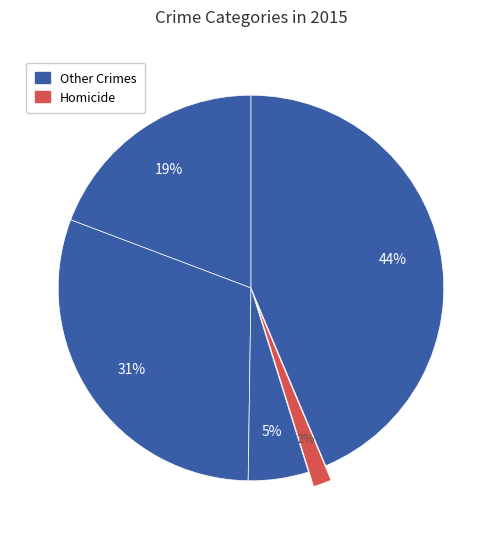

Which category has the smallest portion of the pie?

Homicide